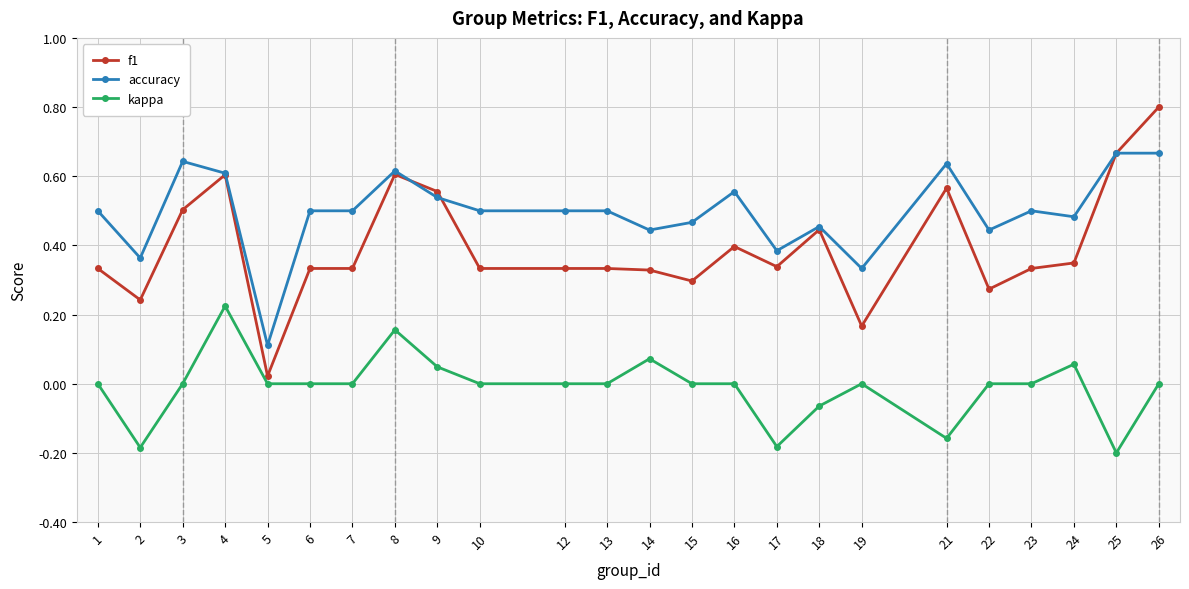

True or false: kappa and accuracy cross at least once.

False